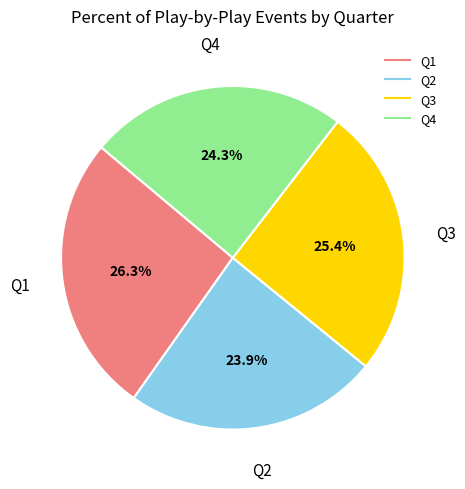

Does any single category account for the majority?

No